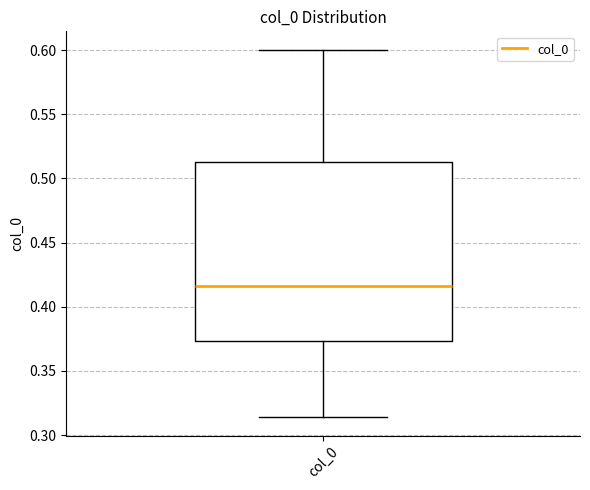

Read this box plot against the y-axis: the position of the median line, the range covered by the box, and the ends of both whiskers. The values are not printed on the chart, so give them approximately, as read against the axis.

median 0.415, box 0.375 to 0.515, whiskers 0.315 to 0.600